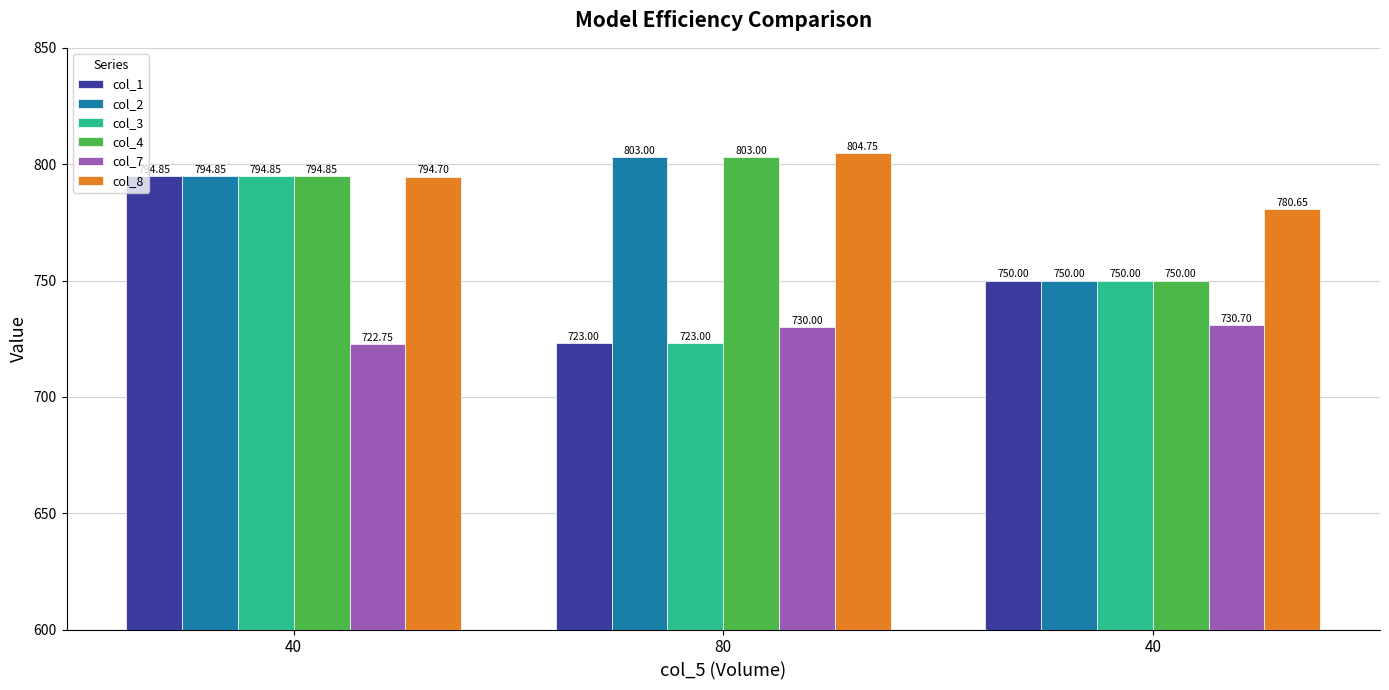

How many bars are there in each group?

6